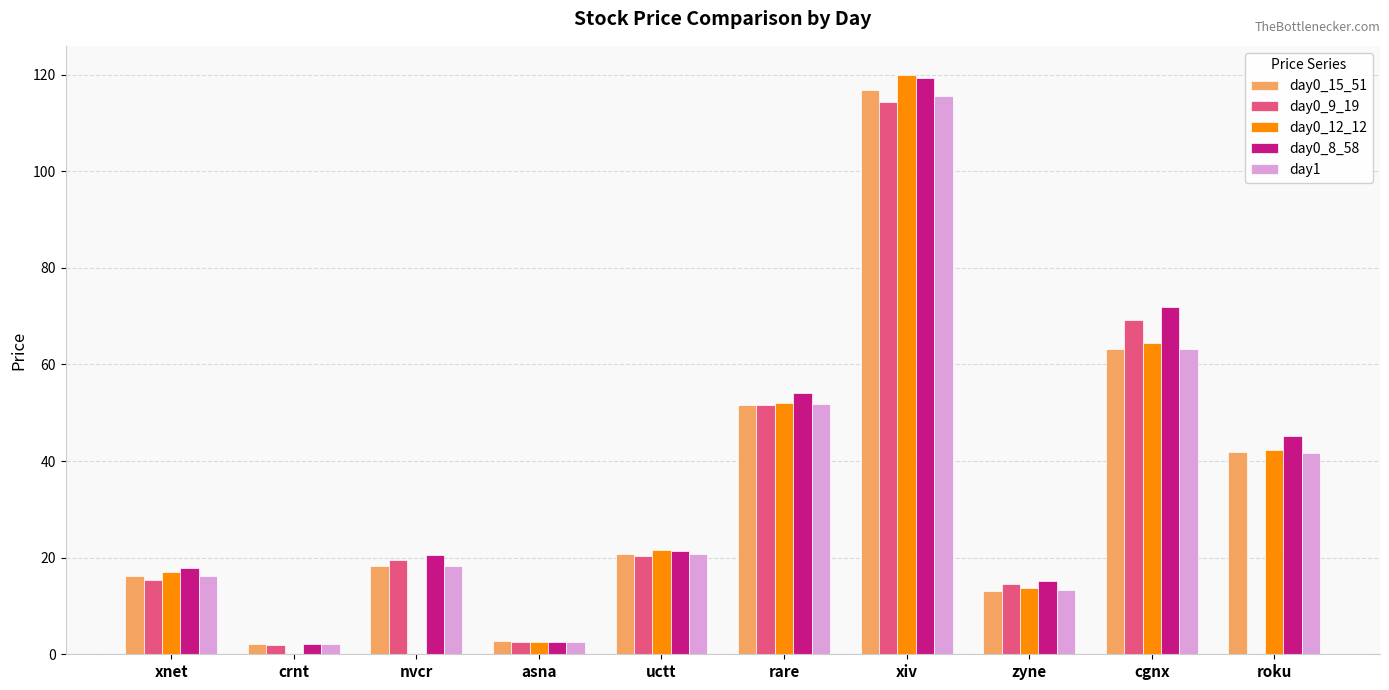

True or false: day0_15_51 has a value of 2.7 at asna.

True